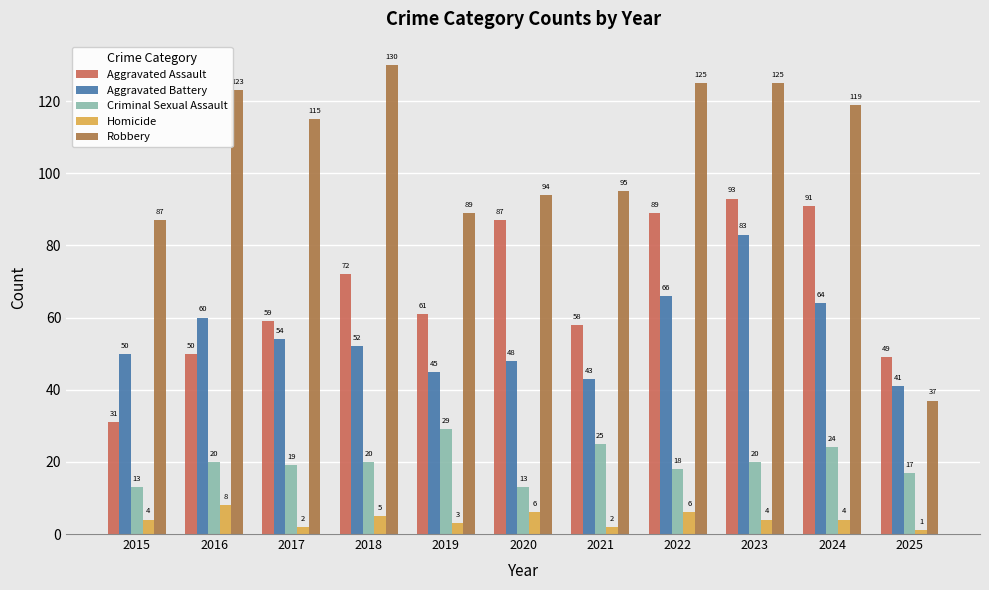

Are the bars horizontal?

No